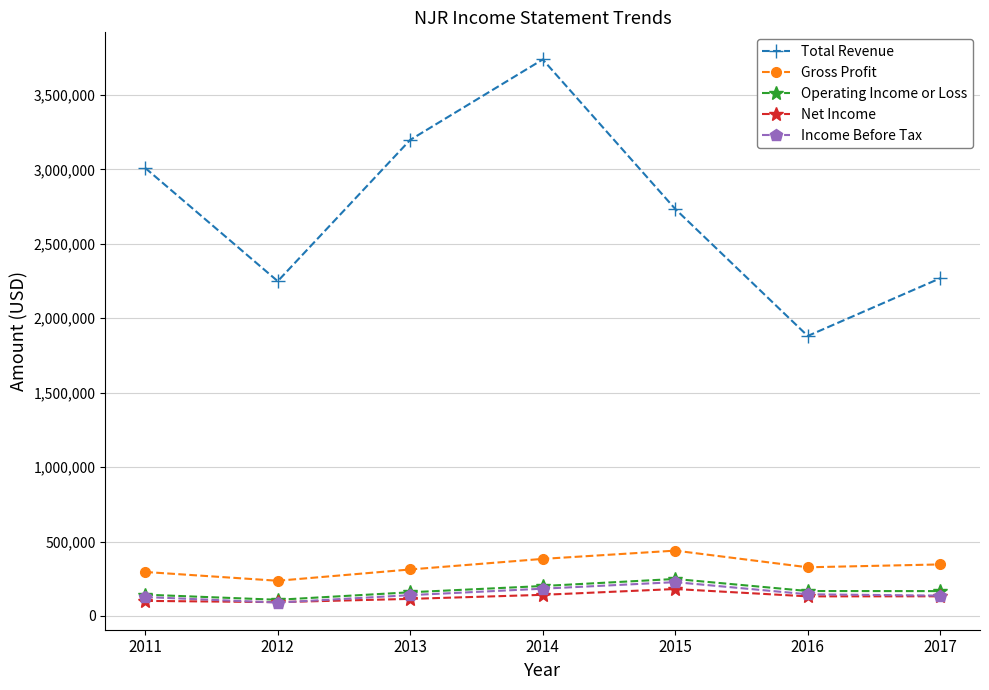

What is the total value across all series at 2011?

3676100